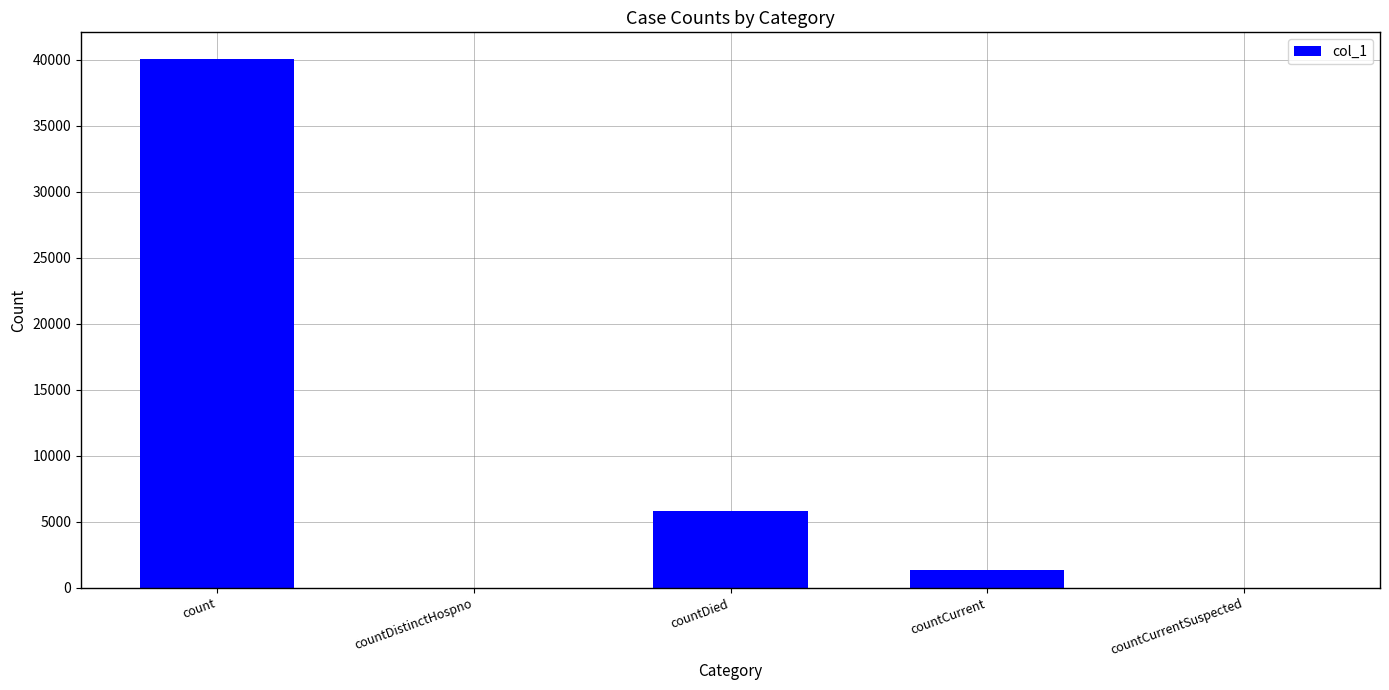

Where does the data first go above 1386?

count